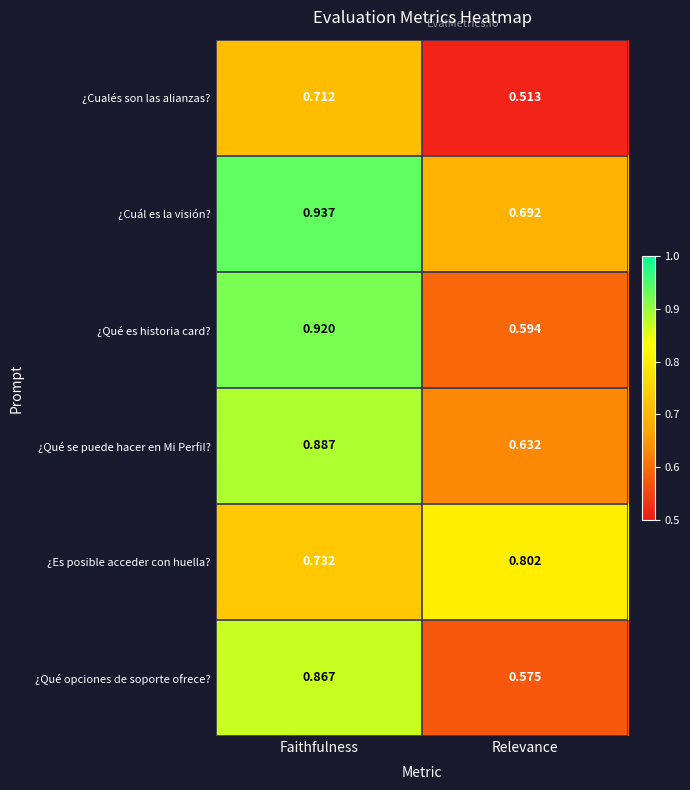

Which category has the lowest value in the ¿Qué opciones de soporte ofrece? series?

Relevance